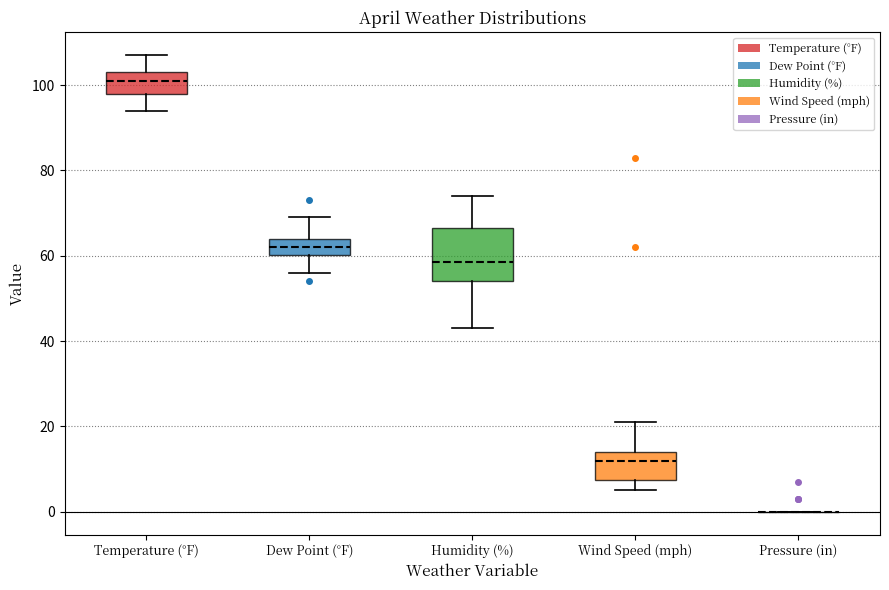

Reading left to right, transcribe this box plot: for each box, give where its median line is, the range the box spans, and where its two whiskers end, as read against the y-axis. The values are not printed on the chart, so give them approximately, as read against the axis.

Temperature (°F): median 102, box 98 to 104, whiskers 94 to 108
Dew Point (°F): median 62, box 60 to 64, whiskers 56 to 70
Humidity (%): median 58, box 54 to 66, whiskers 44 to 74
Wind Speed (mph): median 12, box 8 to 14, whiskers 6 to 22
Pressure (in): box collapsed to a line at 0, whiskers 0 to 0